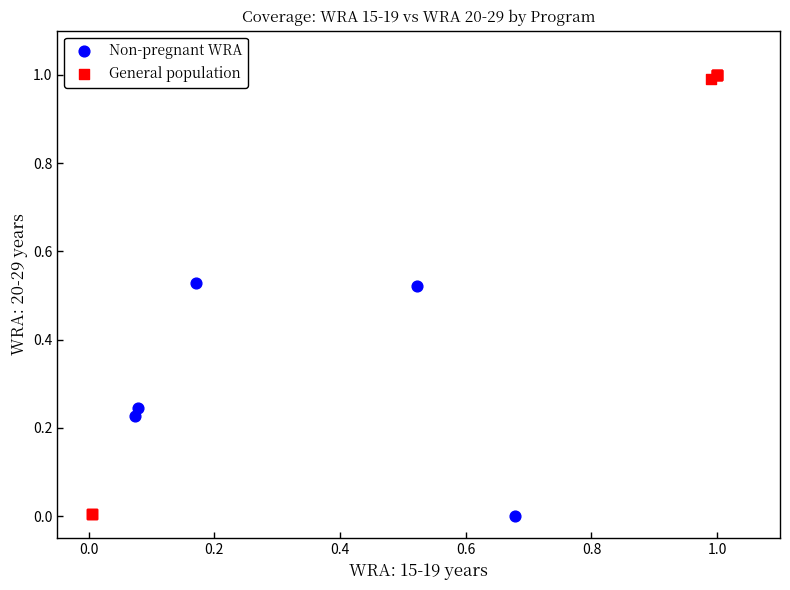

Which series reaches the maximum Y coordinate?

General population